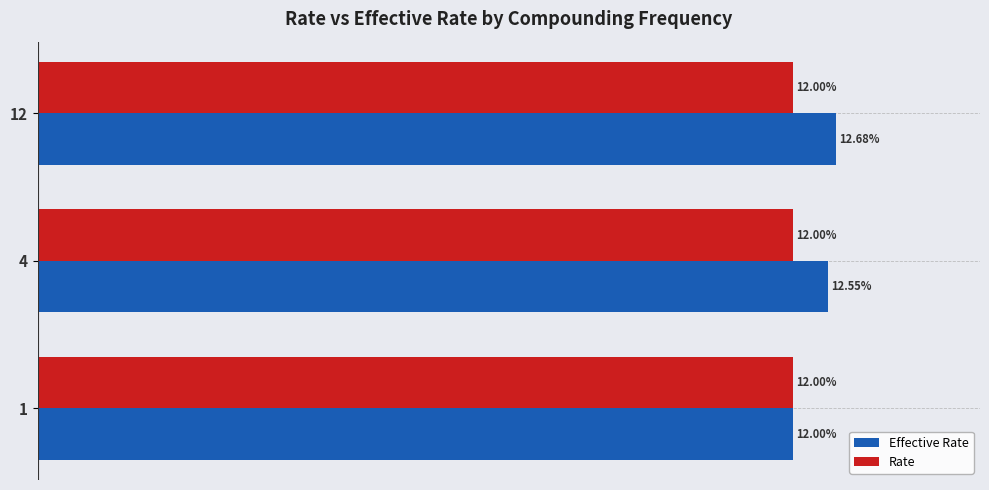

What are all the series names shown in the legend?

Effective Rate, Rate